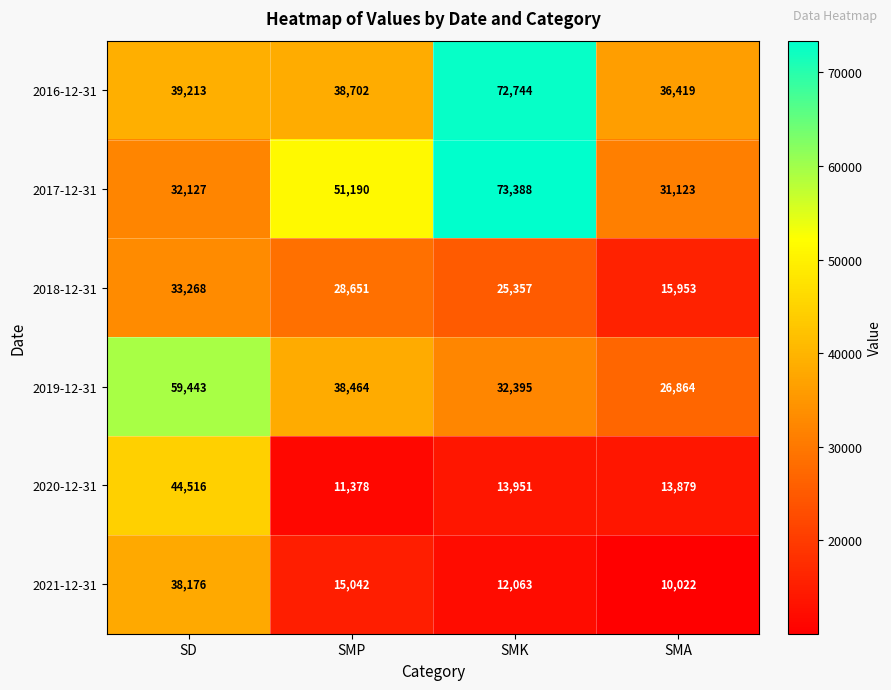

What is the total value across all series at SMP?

183427